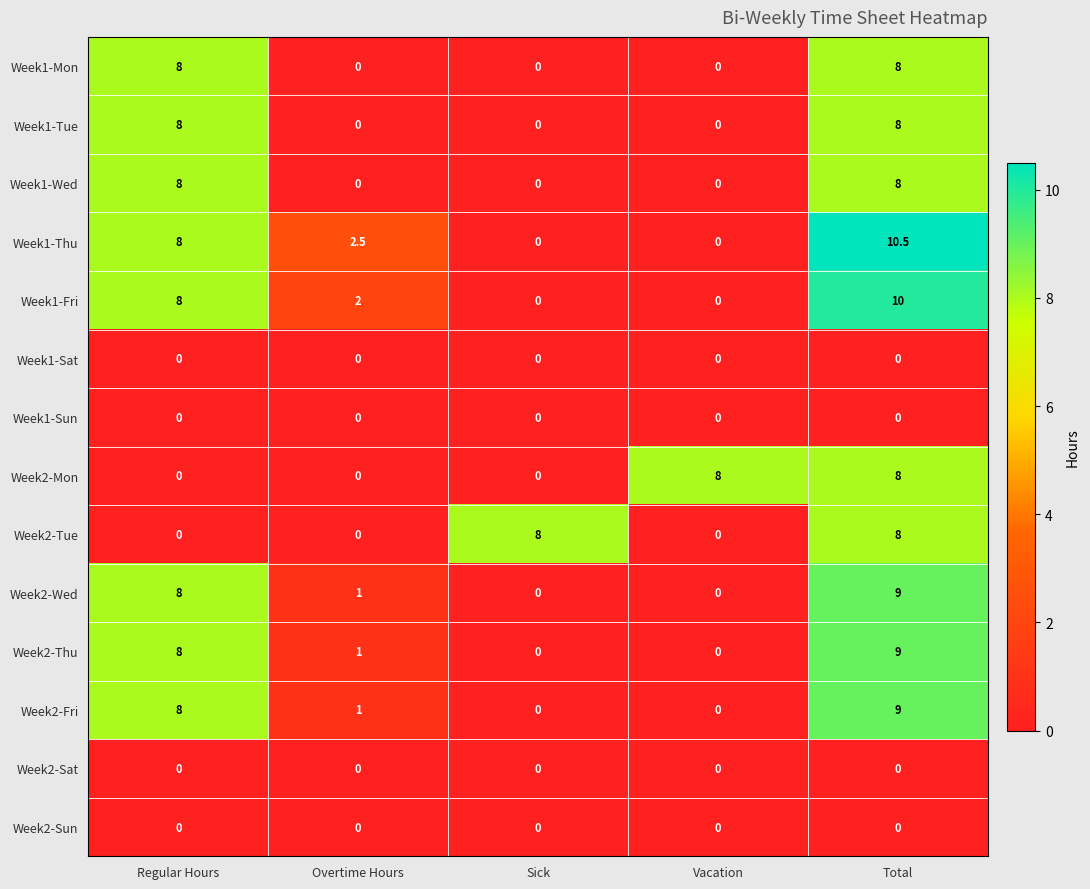

Read the Week1-Mon value at Regular Hours.

8.0